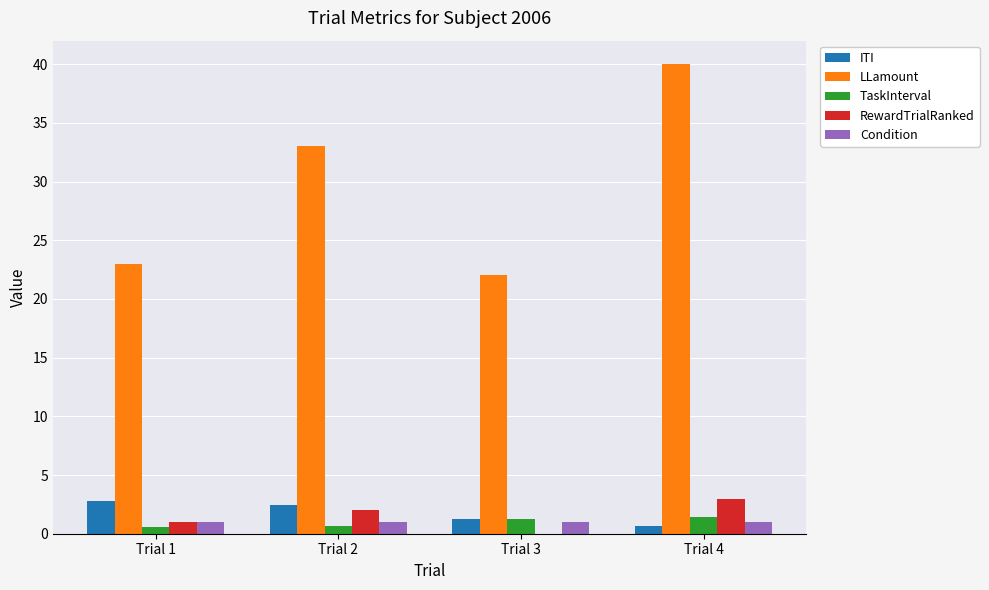

What is the maximum value shown in the chart?

40.0